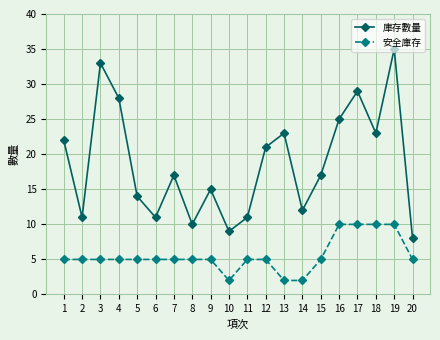

List the series in order of their overall mean, lowest first.

安全庫存, 庫存數量